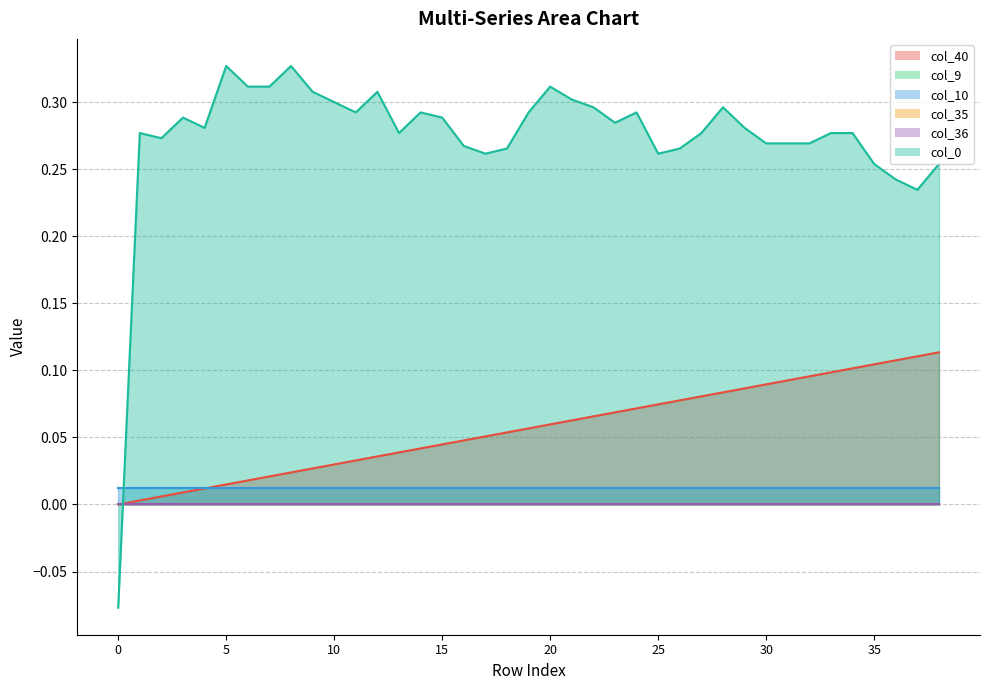

Reading left to right, transcribe all the data shown in this chart.

col_40: 0=0.0	1=0.0	2=0.0	3=0.0	4=0.0	5=0.0	6=0.0	7=0.0	8=0.0	9=0.0	10=0.0	11=0.0	12=0.0	13=0.0	14=0.0	15=0.0	16=0.0	17=0.1	18=0.1	19=0.1	20=0.1	21=0.1	22=0.1	23=0.1	24=0.1	25=0.1	26=0.1	27=0.1	28=0.1	29=0.1	30=0.1	31=0.1	32=0.1	33=0.1	34=0.1	35=0.1	36=0.1	37=0.1	38=0.1
col_9: 0=0.0	1=0.0	2=0.0	3=0.0	4=0.0	5=0.0	6=0.0	7=0.0	8=0.0	9=0.0	10=0.0	11=0.0	12=0.0	13=0.0	14=0.0	15=0.0	16=0.0	17=0.0	18=0.0	19=0.0	20=0.0	21=0.0	22=0.0	23=0.0	24=0.0	25=0.0	26=0.0	27=0.0	28=0.0	29=0.0	30=0.0	31=0.0	32=0.0	33=0.0	34=0.0	35=0.0	36=0.0	37=0.0	38=0.0
col_10: 0=0.0	1=0.0	2=0.0	3=0.0	4=0.0	5=0.0	6=0.0	7=0.0	8=0.0	9=0.0	10=0.0	11=0.0	12=0.0	13=0.0	14=0.0	15=0.0	16=0.0	17=0.0	18=0.0	19=0.0	20=0.0	21=0.0	22=0.0	23=0.0	24=0.0	25=0.0	26=0.0	27=0.0	28=0.0	29=0.0	30=0.0	31=0.0	32=0.0	33=0.0	34=0.0	35=0.0	36=0.0	37=0.0	38=0.0
col_35: 0=0.0	1=0.0	2=0.0	3=0.0	4=0.0	5=0.0	6=0.0	7=0.0	8=0.0	9=0.0	10=0.0	11=0.0	12=0.0	13=0.0	14=0.0	15=0.0	16=0.0	17=0.0	18=0.0	19=0.0	20=0.0	21=0.0	22=0.0	23=0.0	24=0.0	25=0.0	26=0.0	27=0.0	28=0.0	29=0.0	30=0.0	31=0.0	32=0.0	33=0.0	34=0.0	35=0.0	36=0.0	37=0.0	38=0.0
col_36: 0=0.0	1=0.0	2=0.0	3=0.0	4=0.0	5=0.0	6=0.0	7=0.0	8=0.0	9=0.0	10=0.0	11=0.0	12=0.0	13=0.0	14=0.0	15=0.0	16=0.0	17=0.0	18=0.0	19=0.0	20=0.0	21=0.0	22=0.0	23=0.0	24=0.0	25=0.0	26=0.0	27=0.0	28=0.0	29=0.0	30=0.0	31=0.0	32=0.0	33=0.0	34=0.0	35=0.0	36=0.0	37=0.0	38=0.0
col_0: 0=-0.1	1=0.3	2=0.3	3=0.3	4=0.3	5=0.3	6=0.3	7=0.3	8=0.3	9=0.3	10=0.3	11=0.3	12=0.3	13=0.3	14=0.3	15=0.3	16=0.3	17=0.3	18=0.3	19=0.3	20=0.3	21=0.3	22=0.3	23=0.3	24=0.3	25=0.3	26=0.3	27=0.3	28=0.3	29=0.3	30=0.3	31=0.3	32=0.3	33=0.3	34=0.3	35=0.3	36=0.2	37=0.2	38=0.3